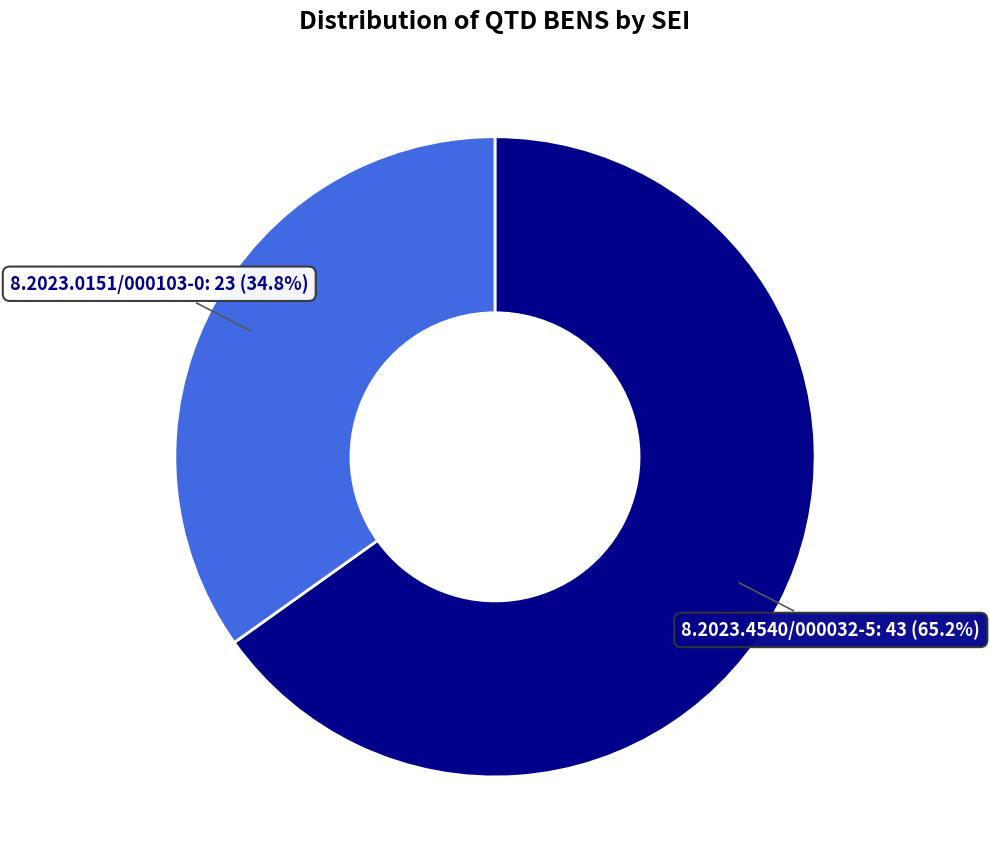

To the nearest percent, what is the combined percentage of 8.2023.0151/000103-0 and 8.2023.4540/000032-5?

100%